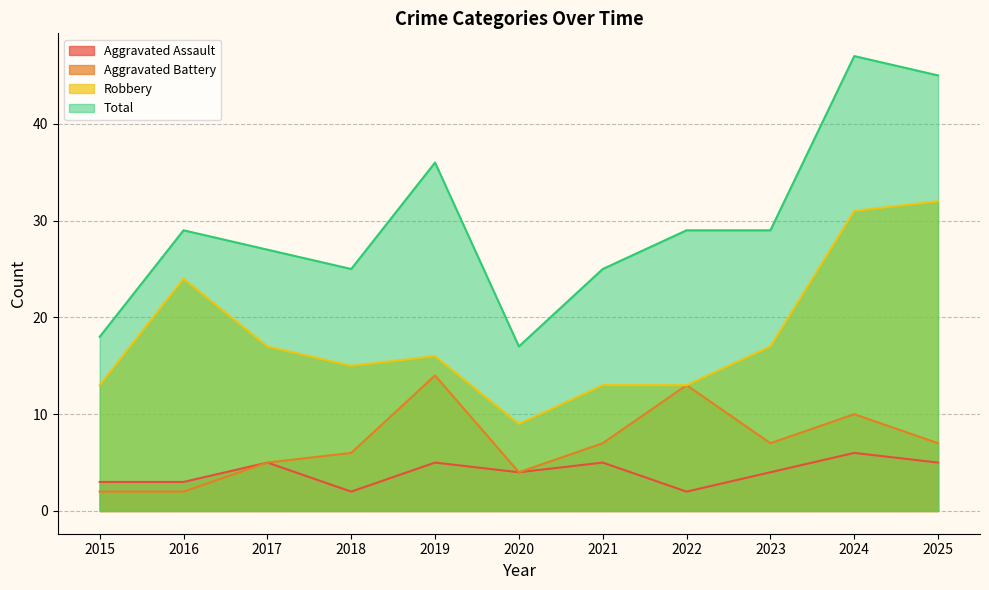

Reading right to left, extract all data points from this chart.

Aggravated Assault: 2025=5	2024=6	2023=4	2022=2	2021=5	2020=4	2019=5	2018=2	2017=5	2016=3	2015=3
Aggravated Battery: 2025=7	2024=10	2023=7	2022=13	2021=7	2020=4	2019=14	2018=6	2017=5	2016=2	2015=2
Robbery: 2025=32	2024=31	2023=17	2022=13	2021=13	2020=9	2019=16	2018=15	2017=17	2016=24	2015=13
Total: 2025=45	2024=47	2023=29	2022=29	2021=25	2020=17	2019=36	2018=25	2017=27	2016=29	2015=18